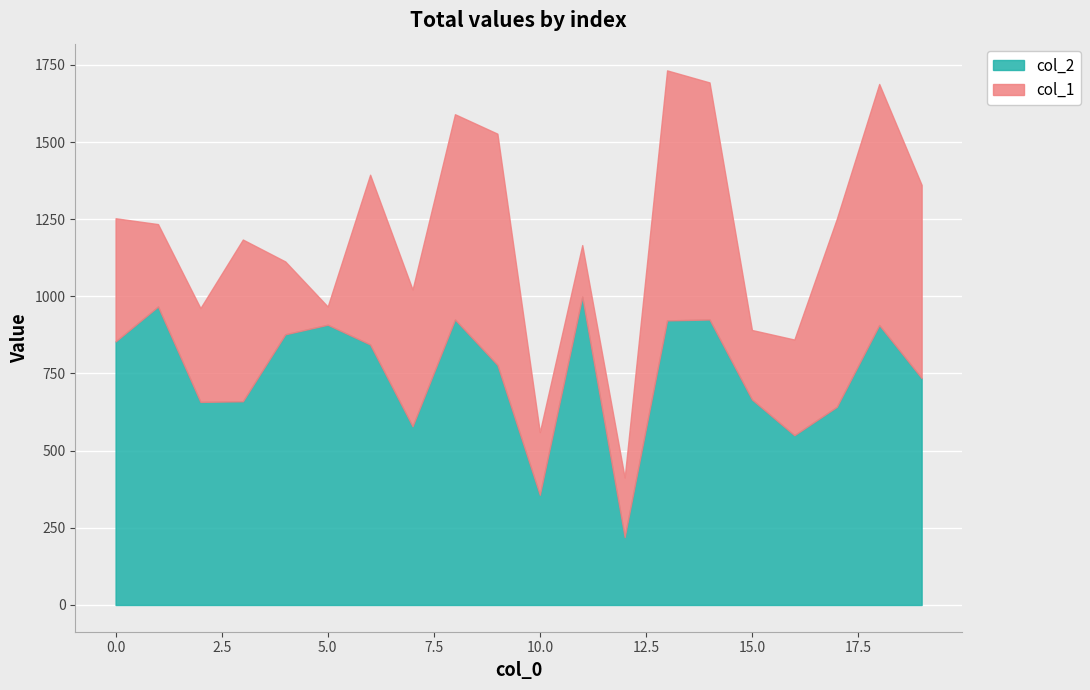

What is the total value across all series at 16?

860